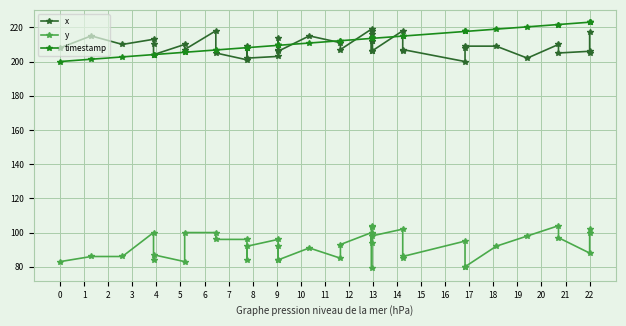

The timestamp series shows 285.9 at 9. True or false?

False